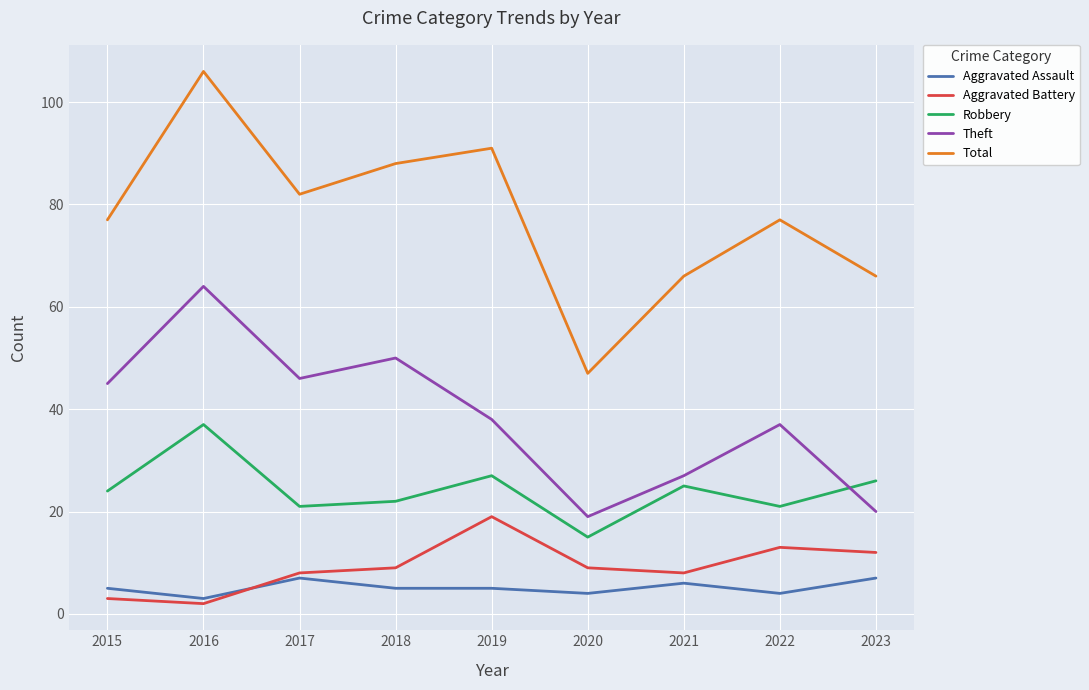

Does the chart have visible grid lines?

Yes